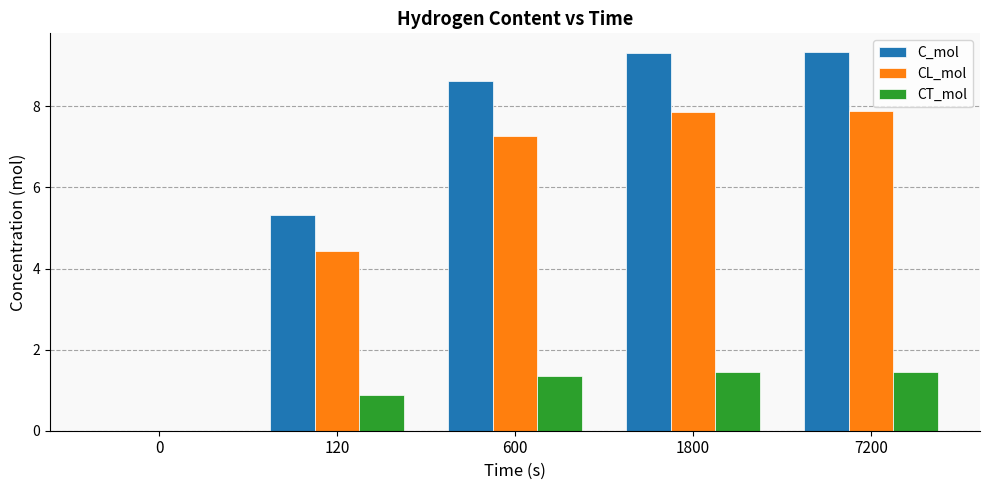

True or false: CL_mol has a value of 7.9 at 1800.

True